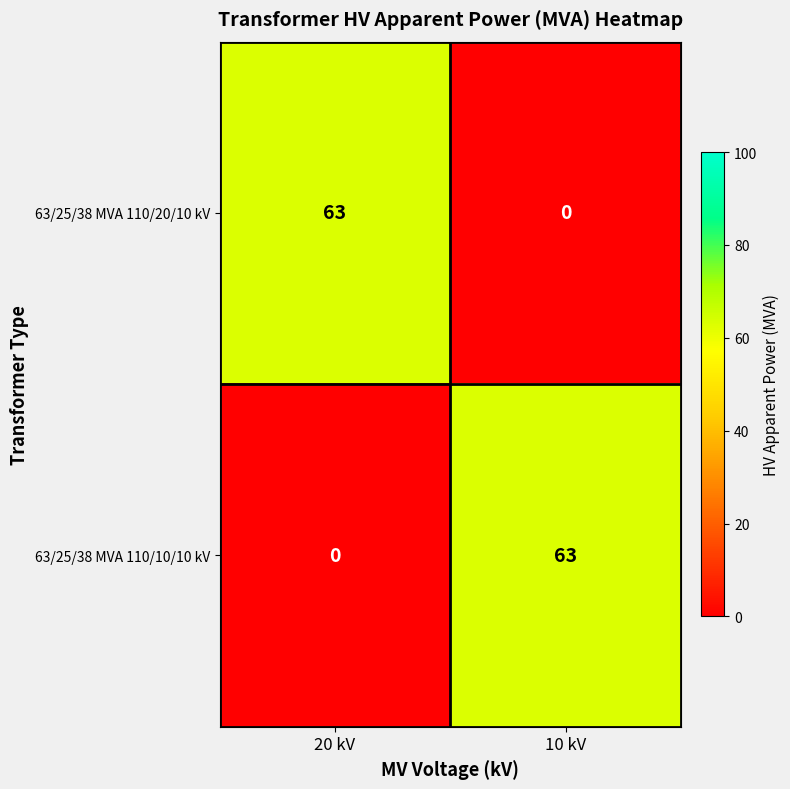

Count the number of categories in the chart.

2